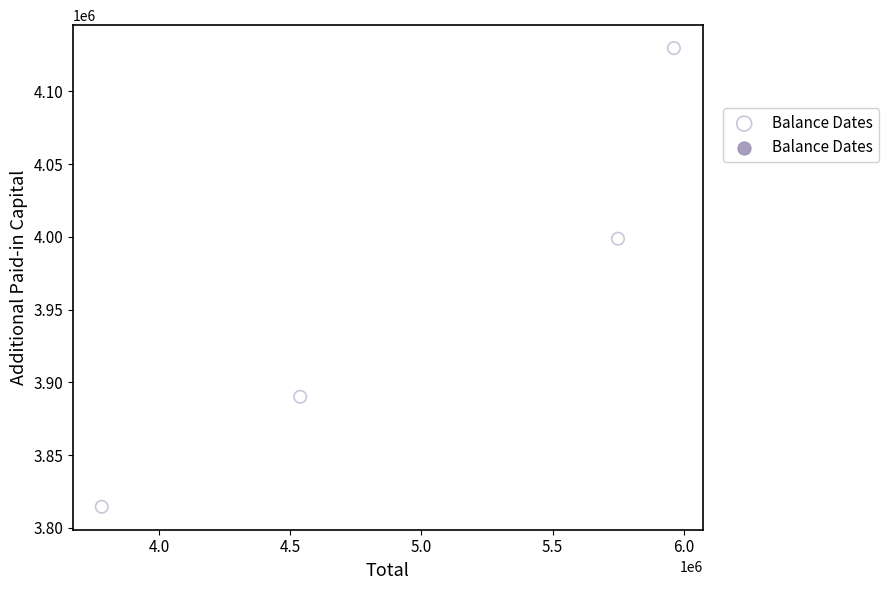

What Y value in the scatter plot is closest to 3972087?

3998694